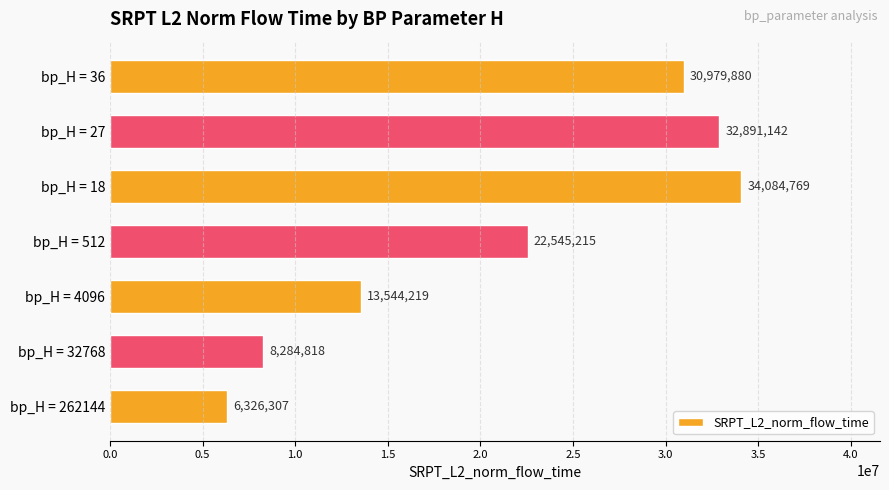

How many bars are there in total?

7